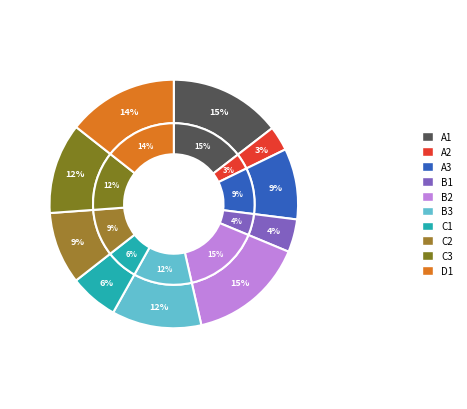

Is there a majority slice in this chart?

No